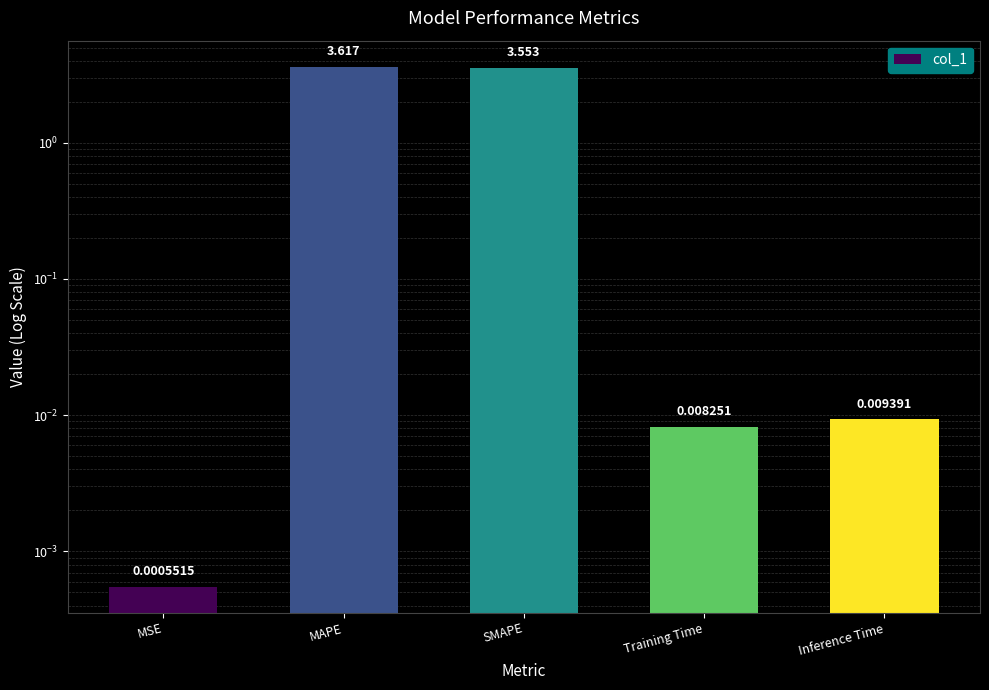

Which has a higher value, Training Time or Inference Time?

Inference Time